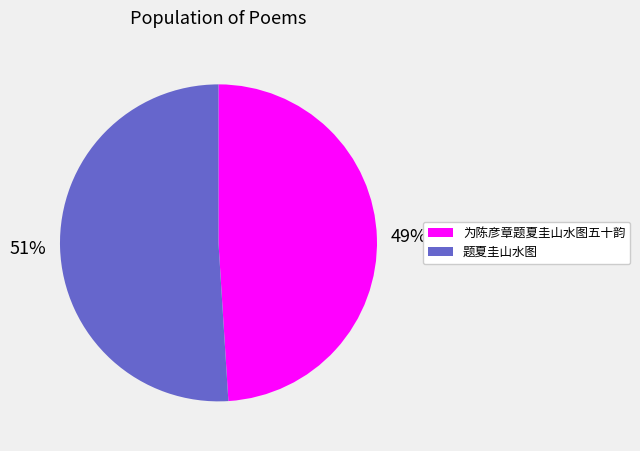

Is 为陈彦章题夏圭山水图五十韵 the majority of the pie?

No